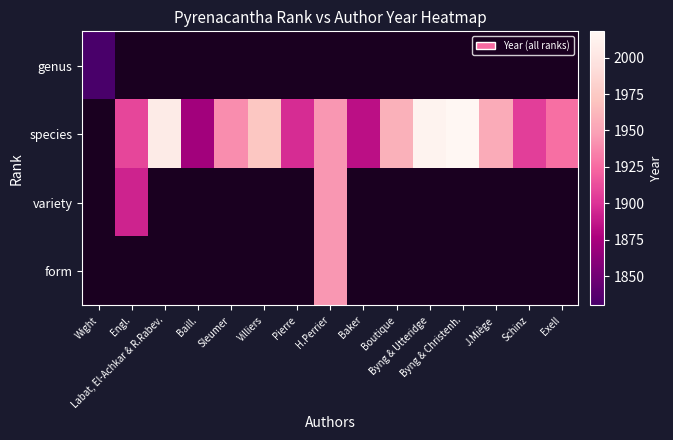

Is it true that genus equals 2989.1 at Wight?

False